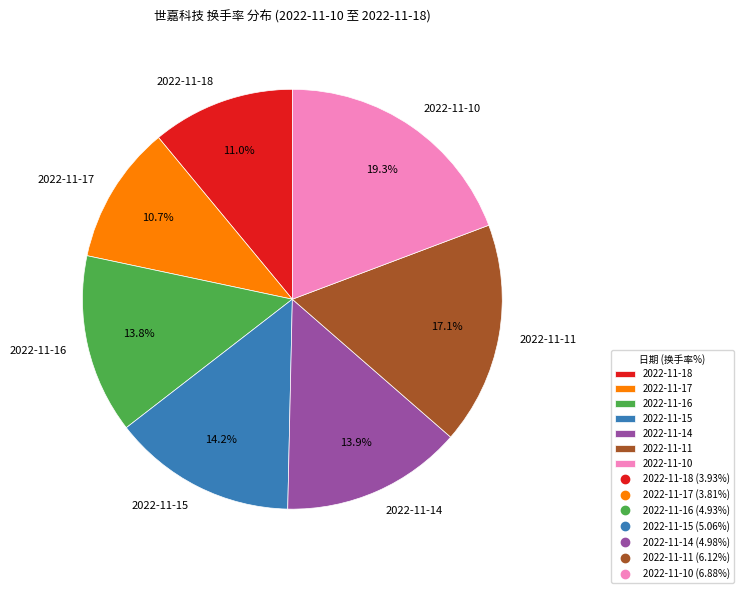

Which category has the biggest portion of the pie?

2022-11-10